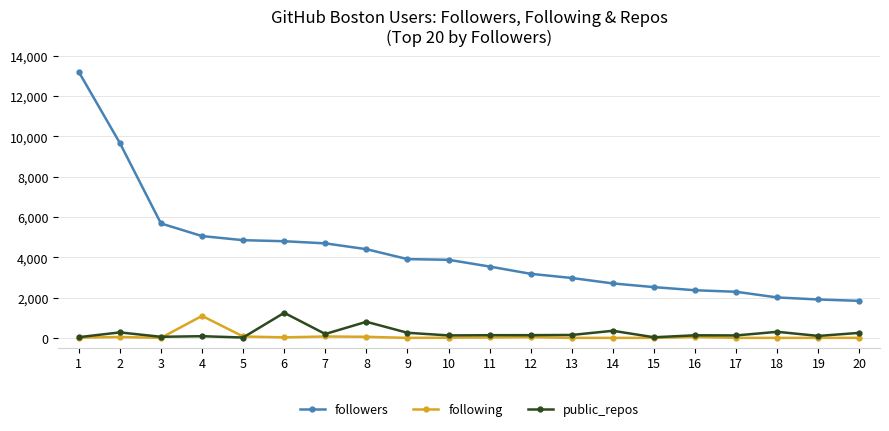

True or false: public_repos and followers cross at least once.

False